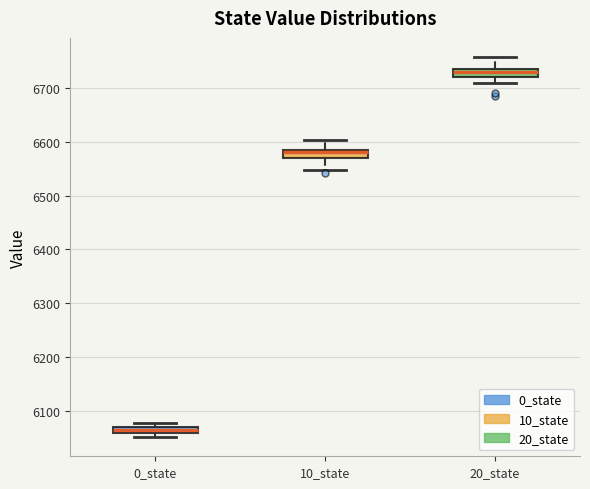

Which box's median line is the highest?

20_state